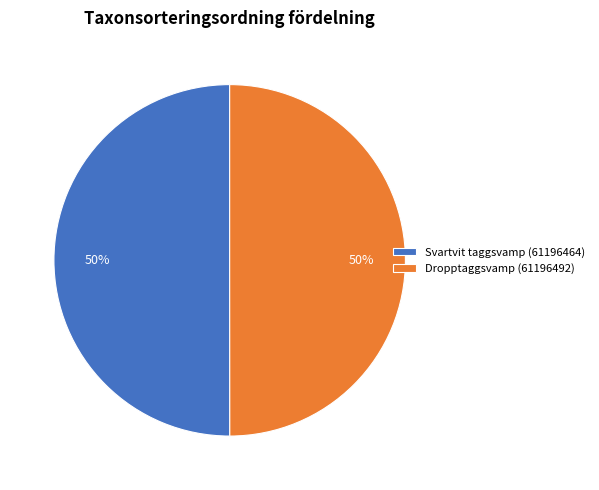

Approximately how many times larger is the value at Svartvit taggsvamp (61196464) compared to Dropptaggsvamp (61196492)?

1.0